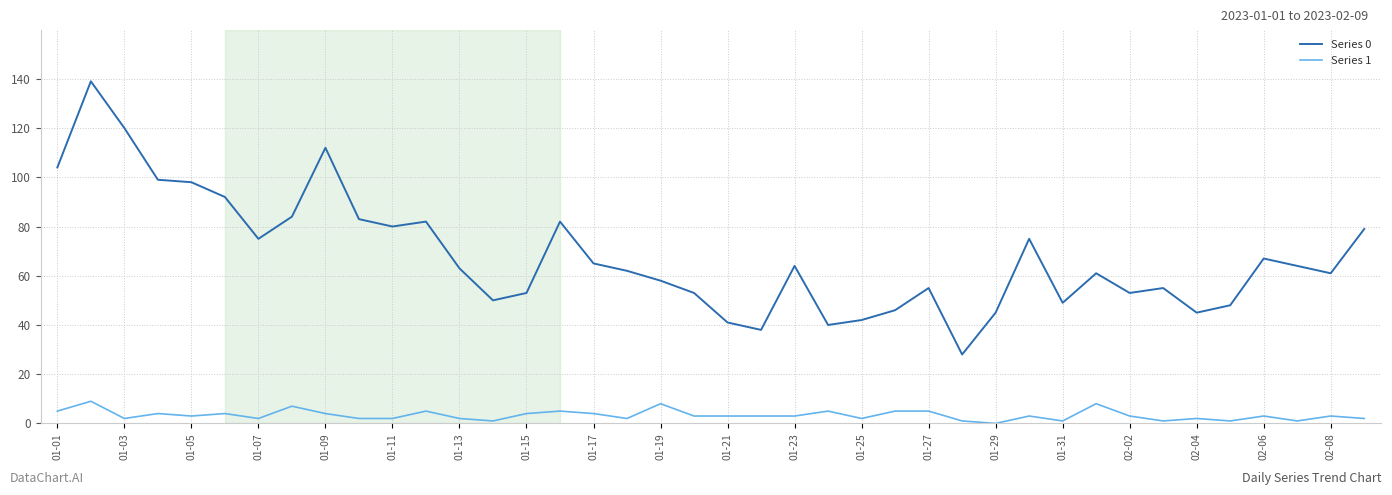

Which series has the largest total across all categories?

Series 0